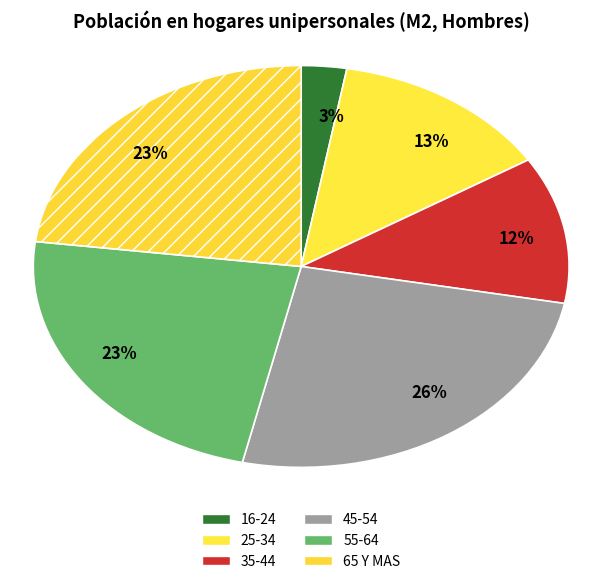

To the nearest percent, what is the average slice percentage?

17%